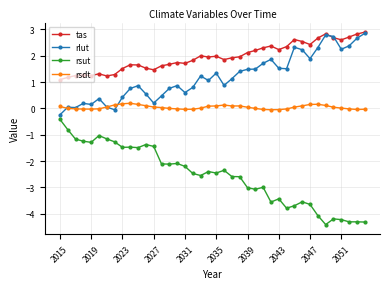

Which series has the largest total across all categories?

tas